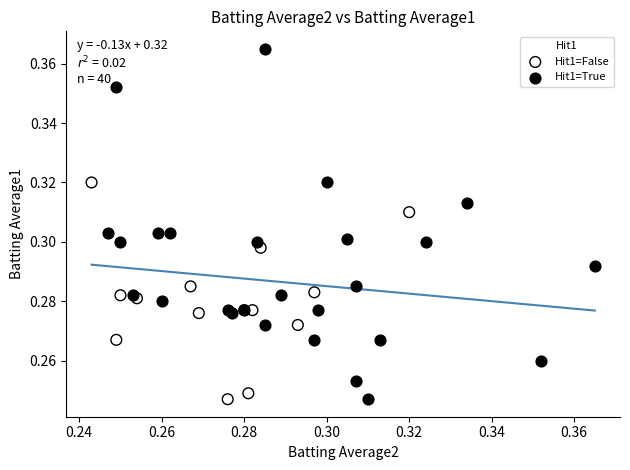

Which series has the largest Y range (max minus min)?

Hit1=True